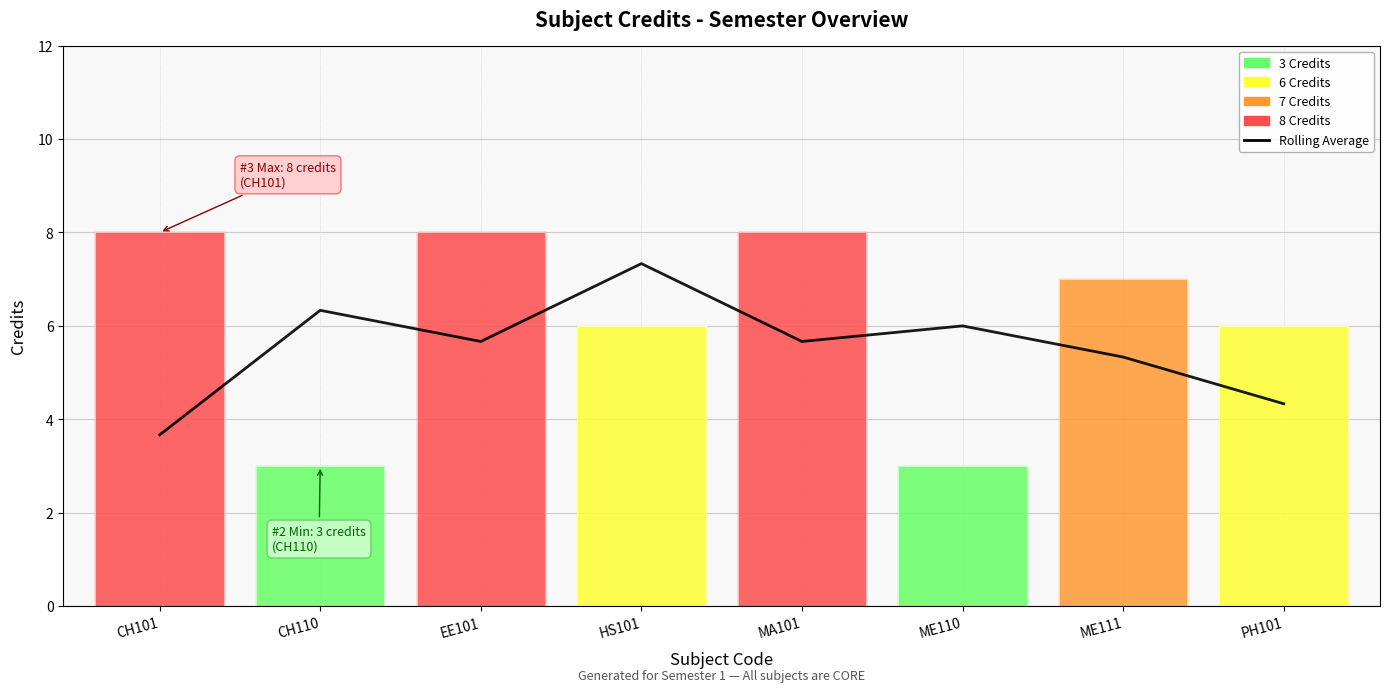

Does the chart have visible grid lines?

Yes